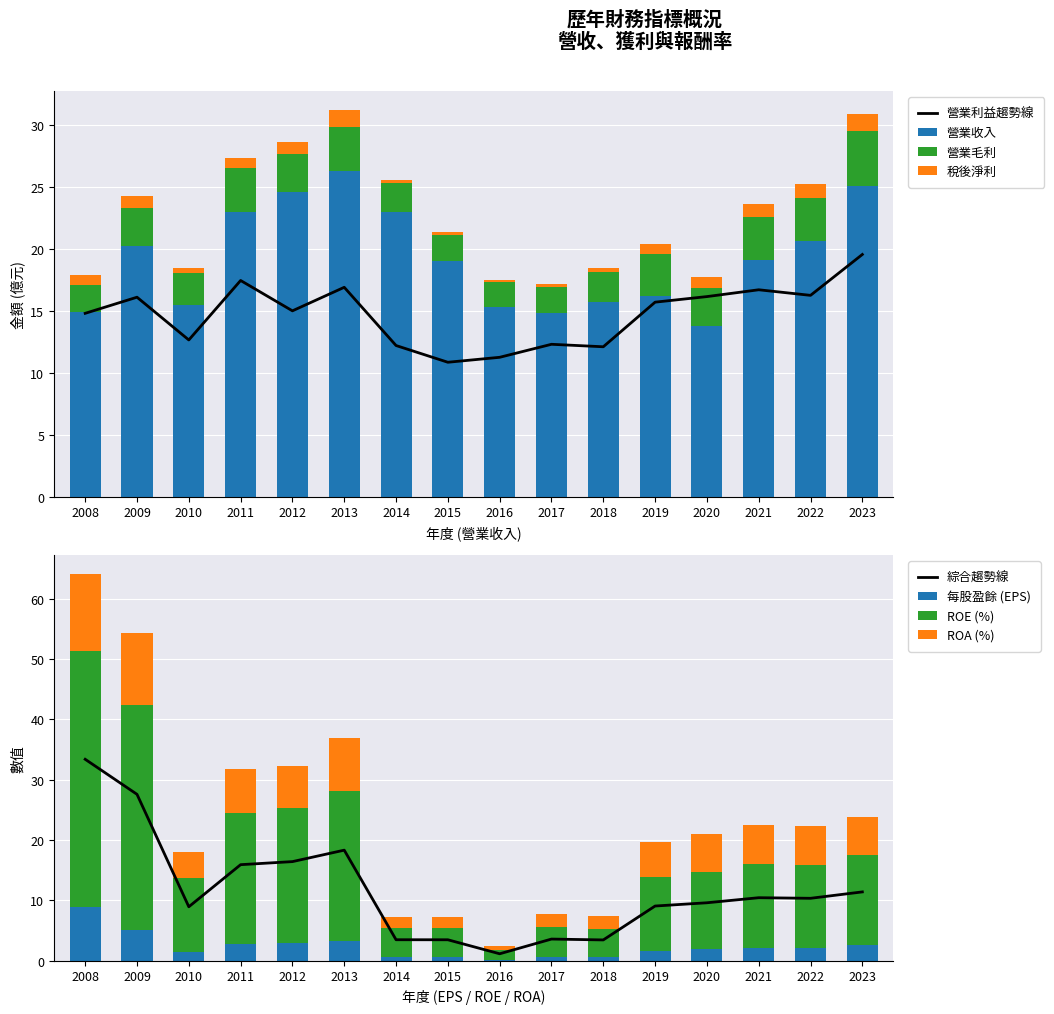

Rank the series at 2019 from highest to lowest value.

營業收入, 營業利益, 營業毛利, 稅後淨利